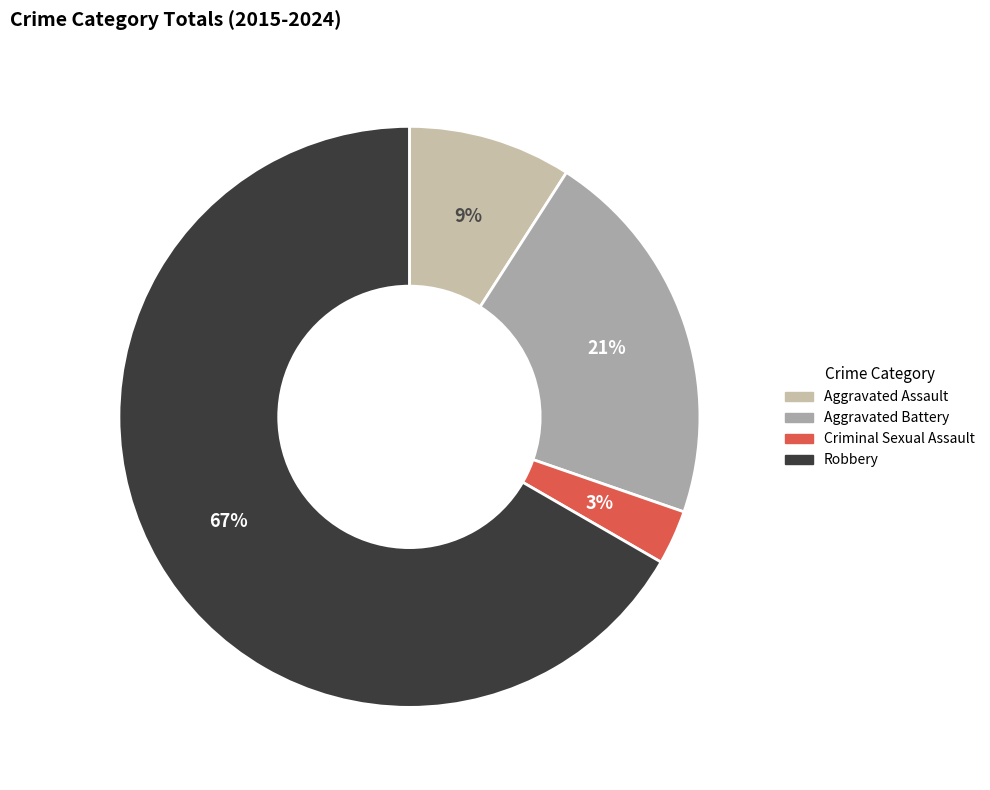

How many segments does this pie chart have?

4